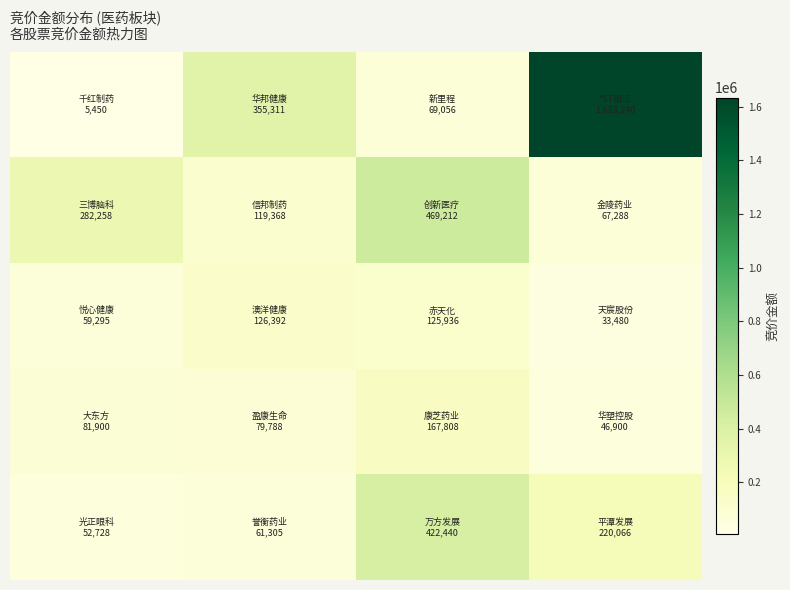

What is the minimum value shown in the chart?

5450